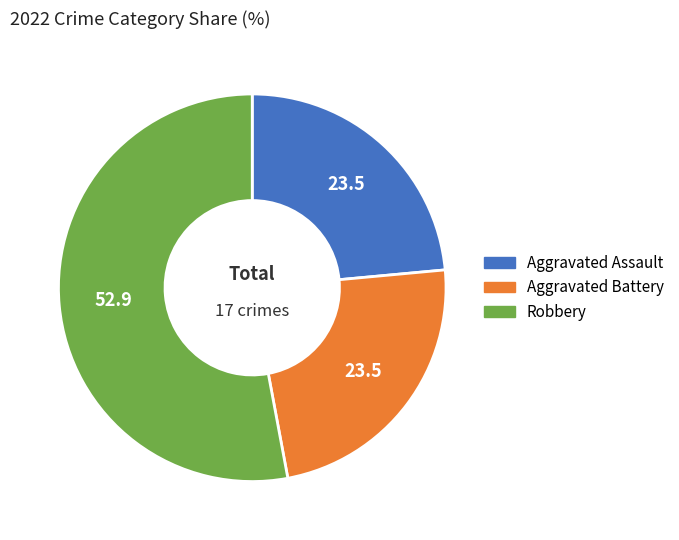

Combined, do Aggravated Assault and Aggravated Battery account for over 50%?

No